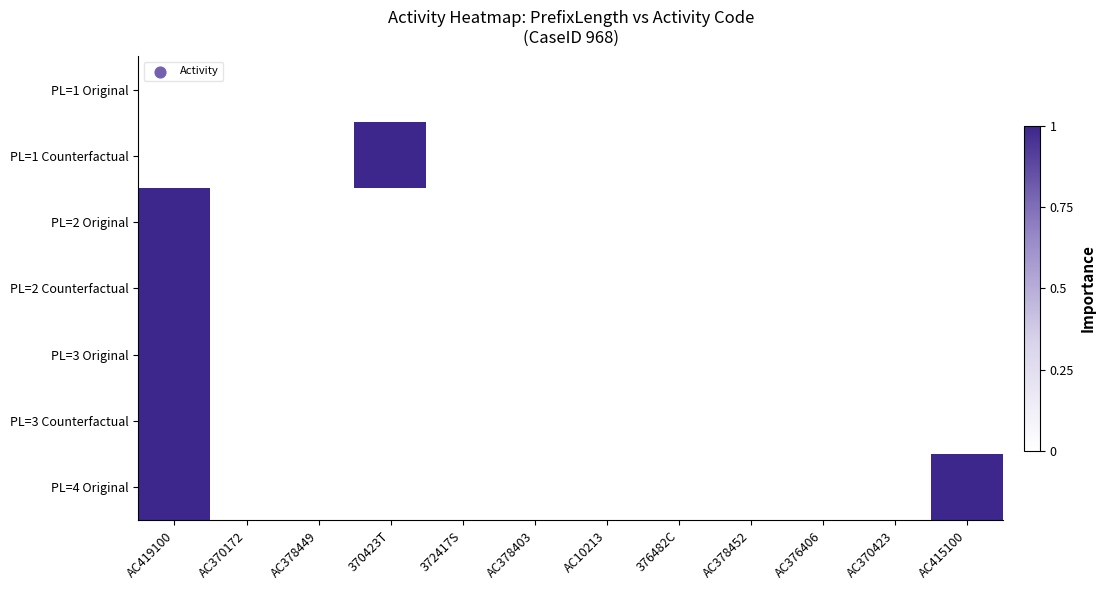

At 372417S, list the series in order from largest to smallest.

PL=1 Original, PL=1 Counterfactual, PL=2 Original, PL=2 Counterfactual, PL=3 Original, PL=3 Counterfactual, PL=4 Original